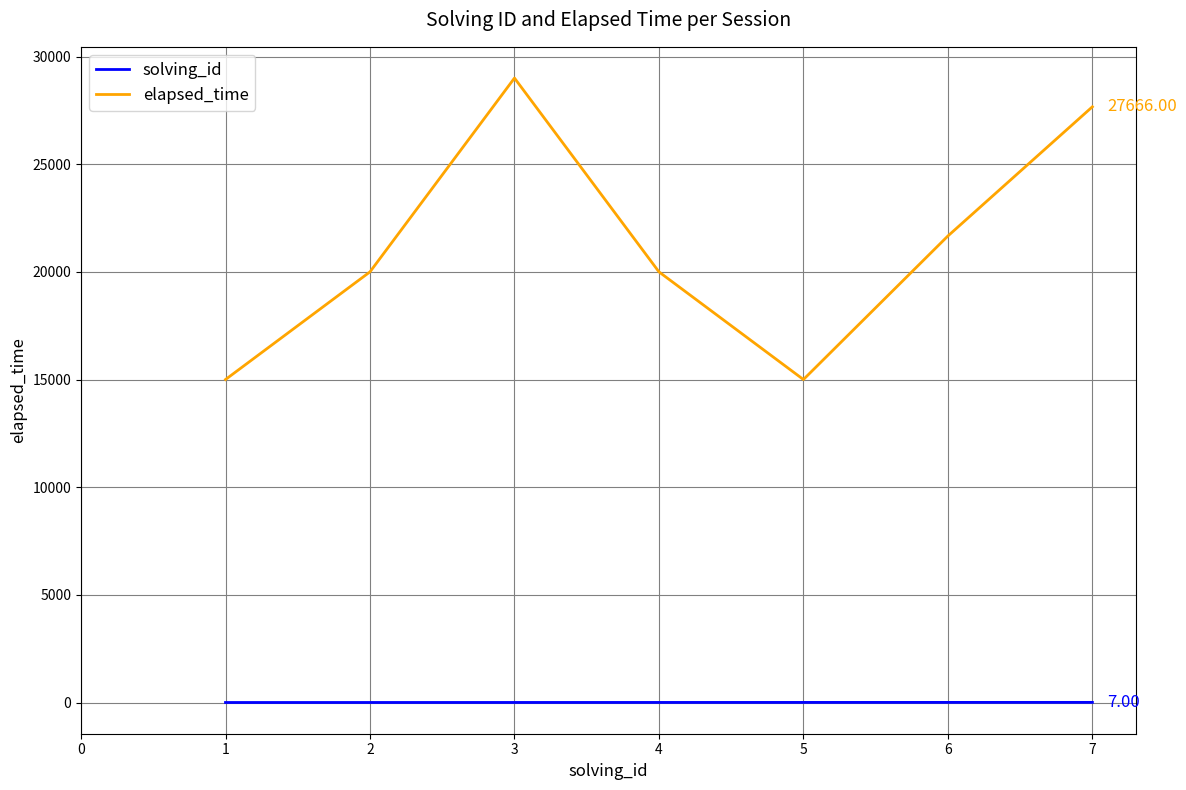

Which label corresponds to the largest value in the chart?

3